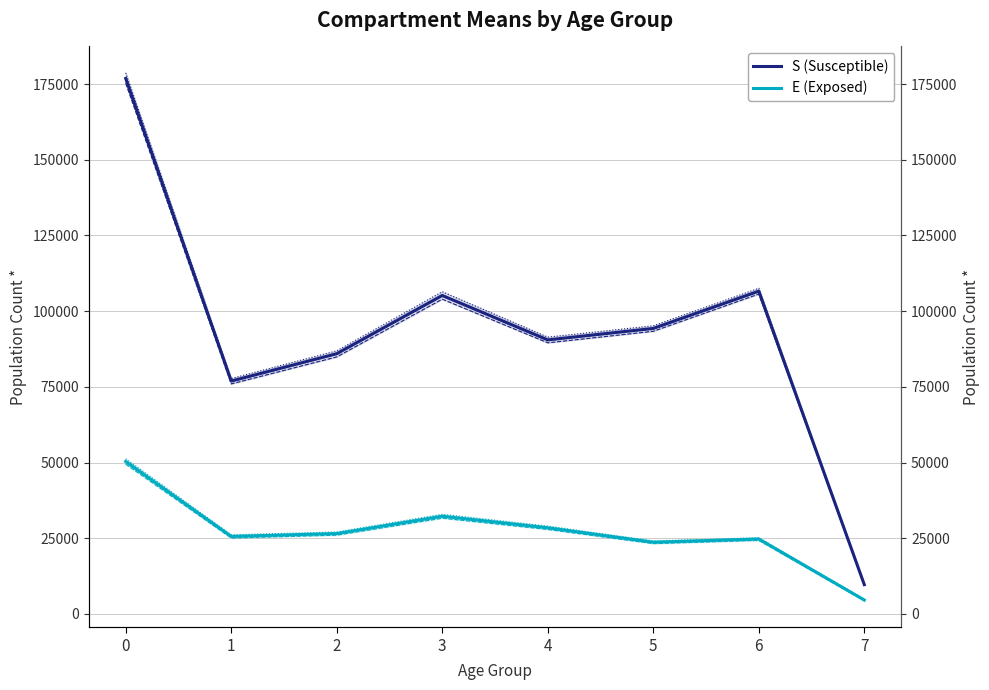

Reading left to right, extract all data points from this chart.

S_mean: 0=176870.7	1=76900.5	2=85939.3	3=105176.1	4=90501.5	5=94288.9	6=106601.8	7=9653.9
S_max: 0=175258.9	1=75961.4	2=84877.2	3=103946.2	4=89535.3	5=93345.8	6=105639.4	7=9419.9
S_min/max band: 0=178723.3	1=77748.9	2=86905.8	3=106432.1	4=91423.3	5=95175.0	6=107564.8	7=9887.3
E_mean: 0=50330.1	1=25577.6	2=26527.3	3=32249.7	4=28435.0	5=23663.5	6=24727.0	7=4577.5
E_max: 0=49453.6	1=25052.9	2=25995.5	3=31598.4	4=27879.7	5=23200.5	6=24269.2	7=4297.7
E_min/max band: 0=51225.4	1=26135.9	2=27069.7	3=32913.0	4=29003.8	5=24111.3	6=25176.3	7=4869.3